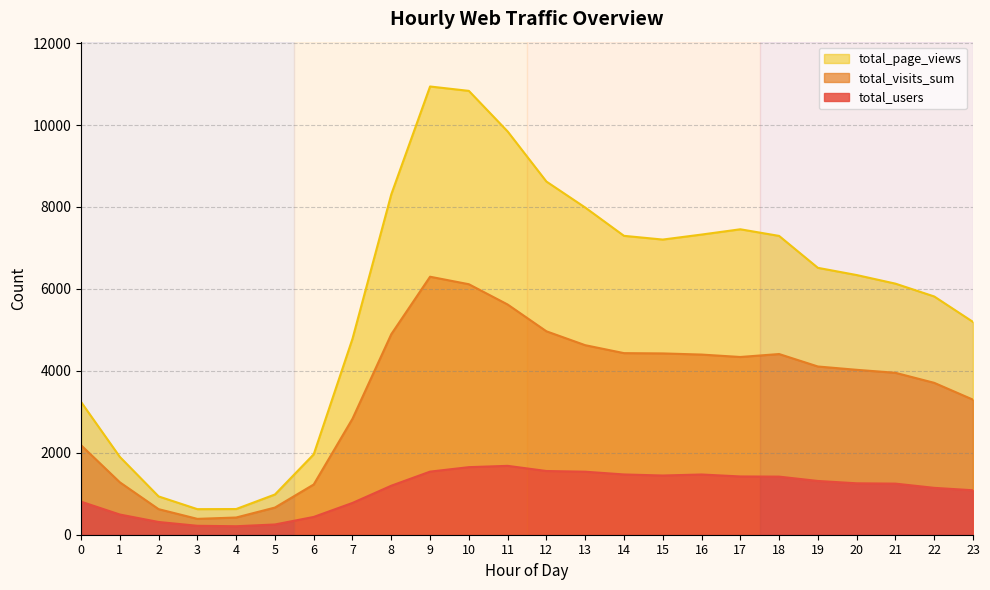

True or false: total_visits_sum and total_users cross at least once.

False